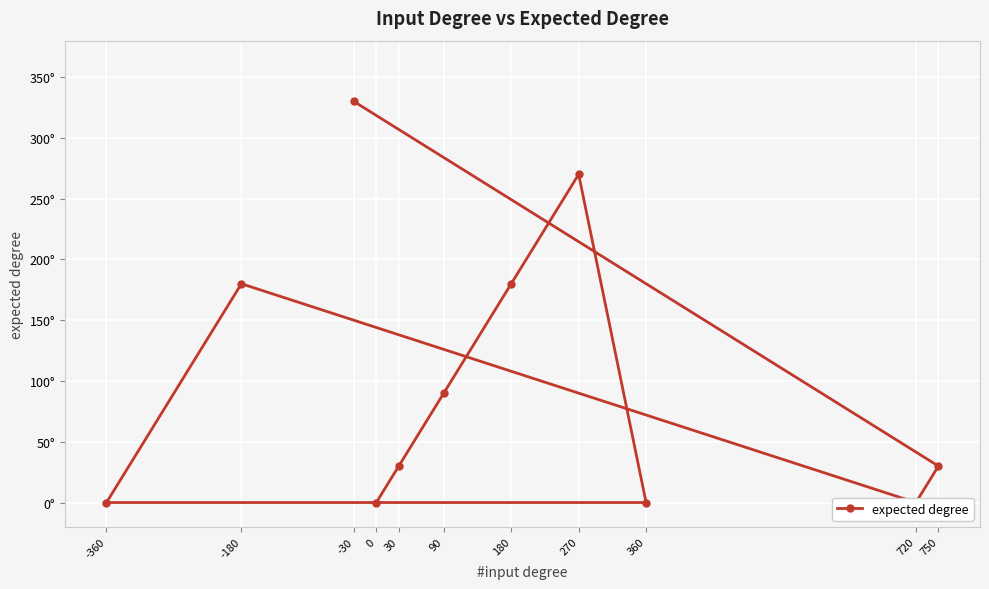

Count the number of data series in this chart.

1